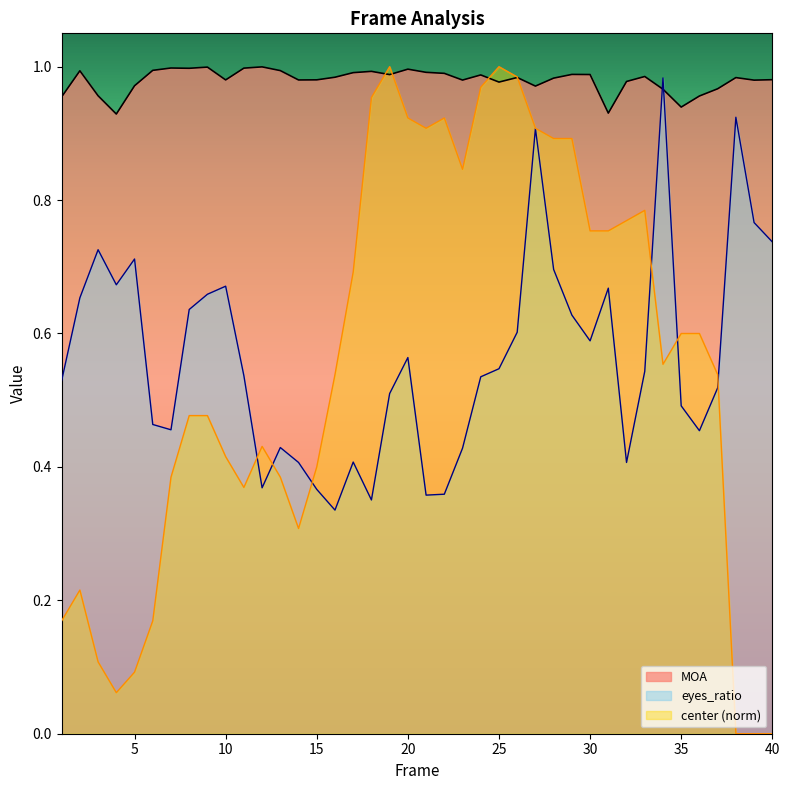

At which label does center reach its peak?

19